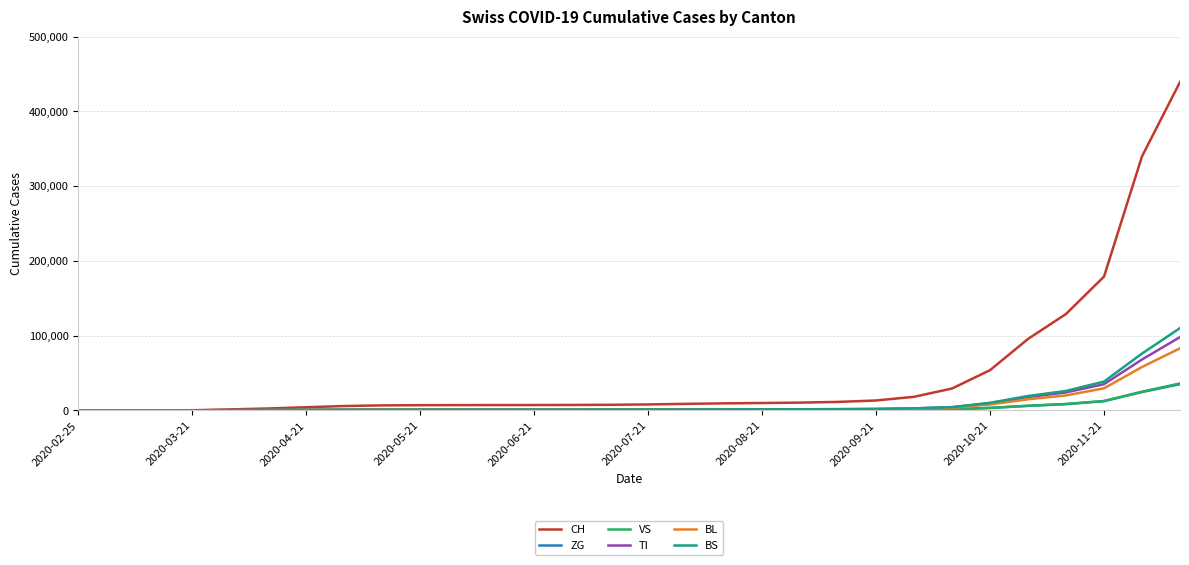

What are all the series names shown in the legend?

CH, ZG, VS, TI, BL, BS